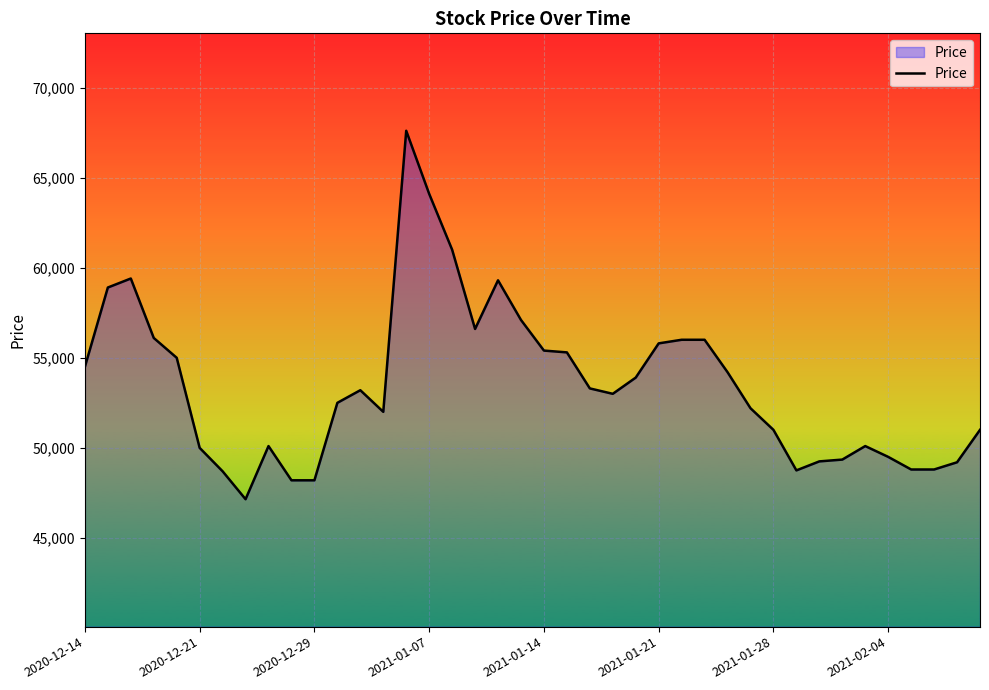

What is the difference between the maximum and minimum values?

20450